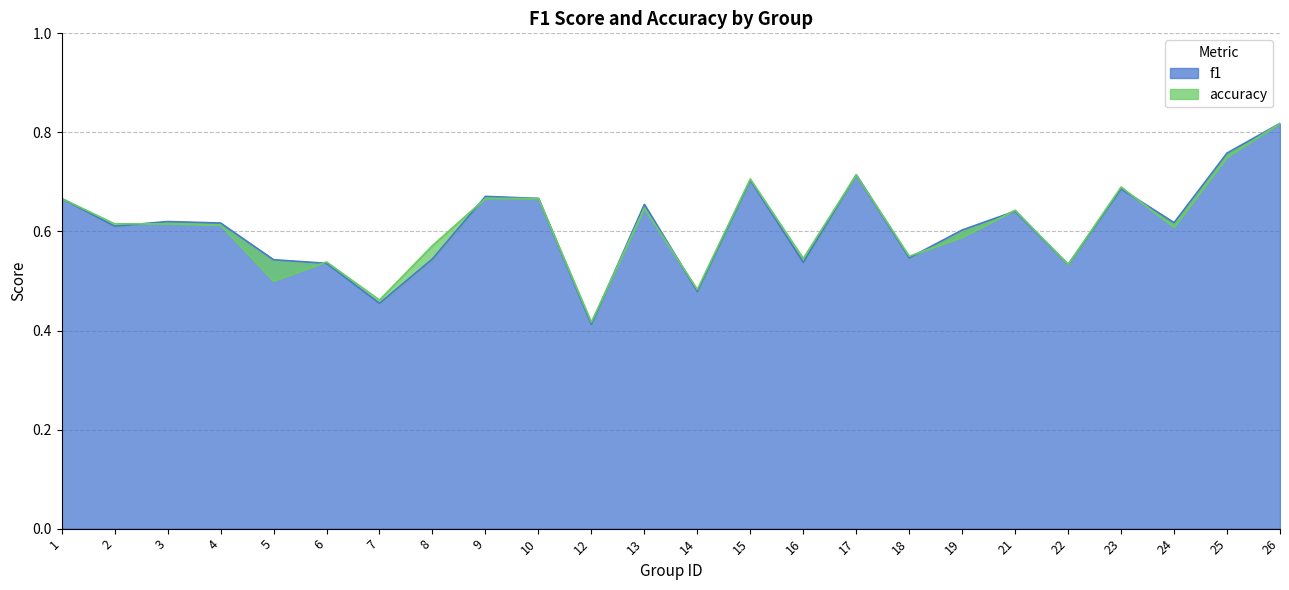

Where is the first local minimum for f1?

2